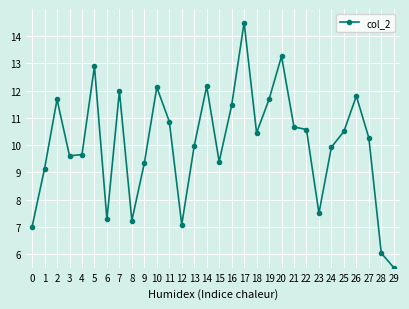

At which label does the data first exceed 10?

2